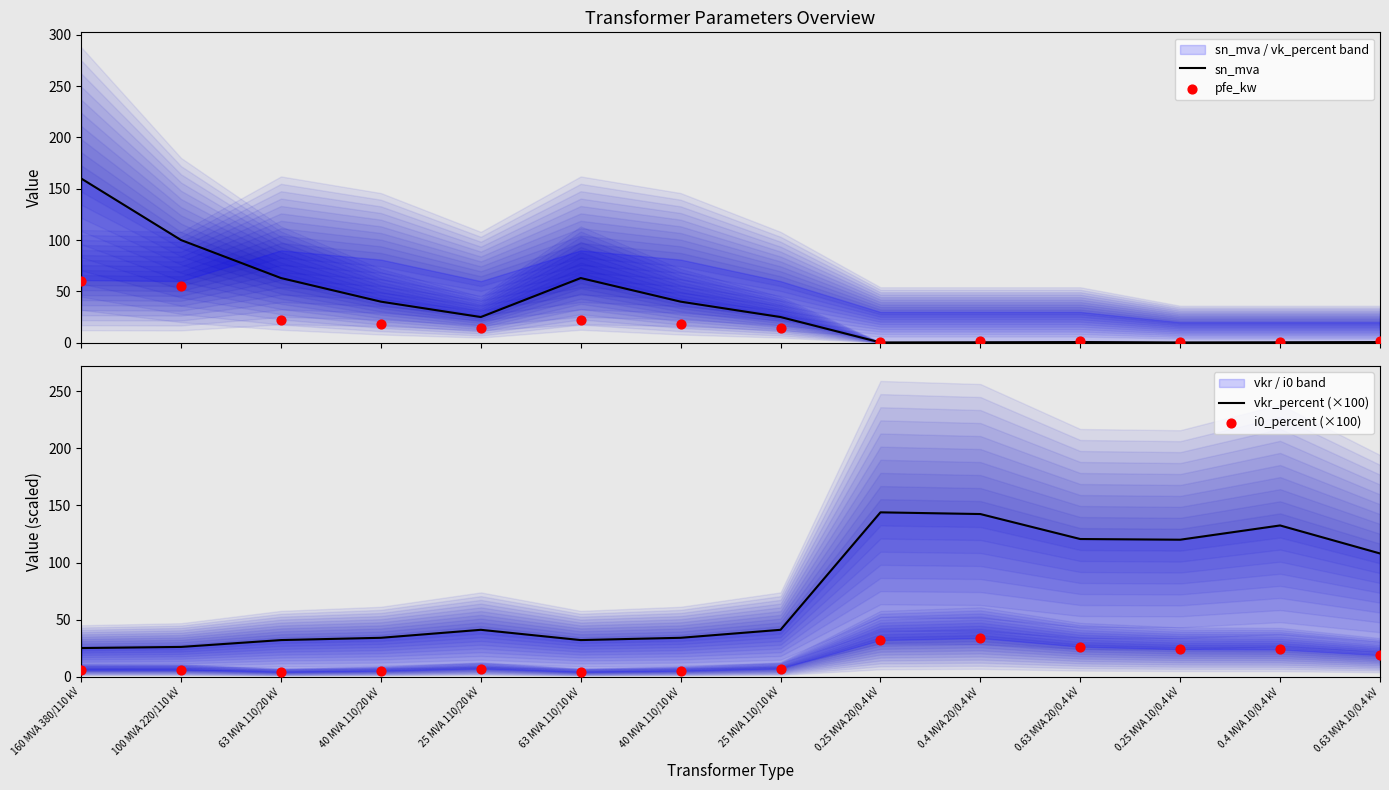

Which series contains the highest Y value?

sn_mva